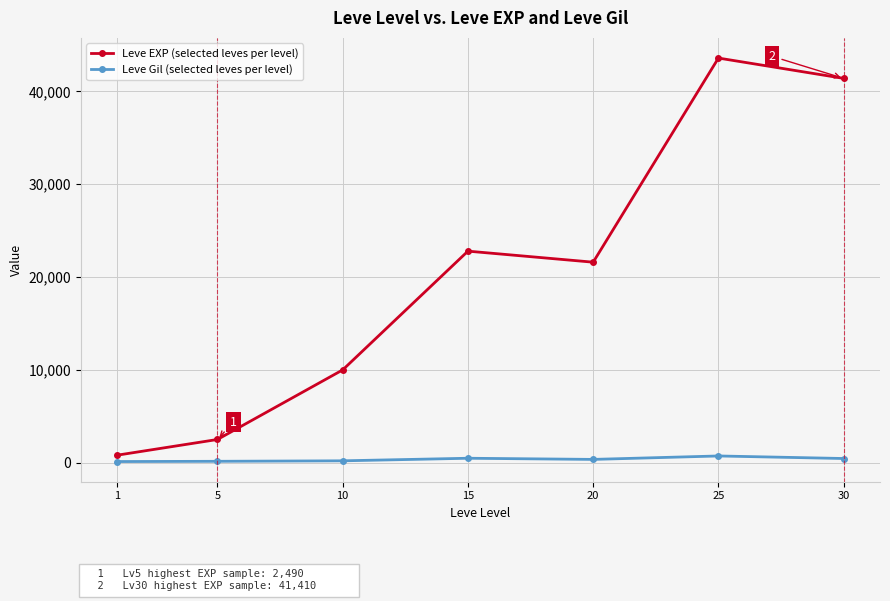

What is the difference between the maximum and second lowest values in the Leve EXP (selected leves per level) series?

41110